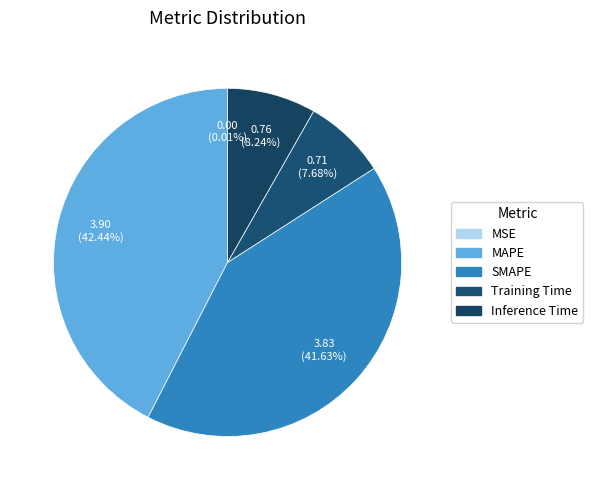

To the nearest percent, what is the difference between the largest and smallest slice percentages?

42%